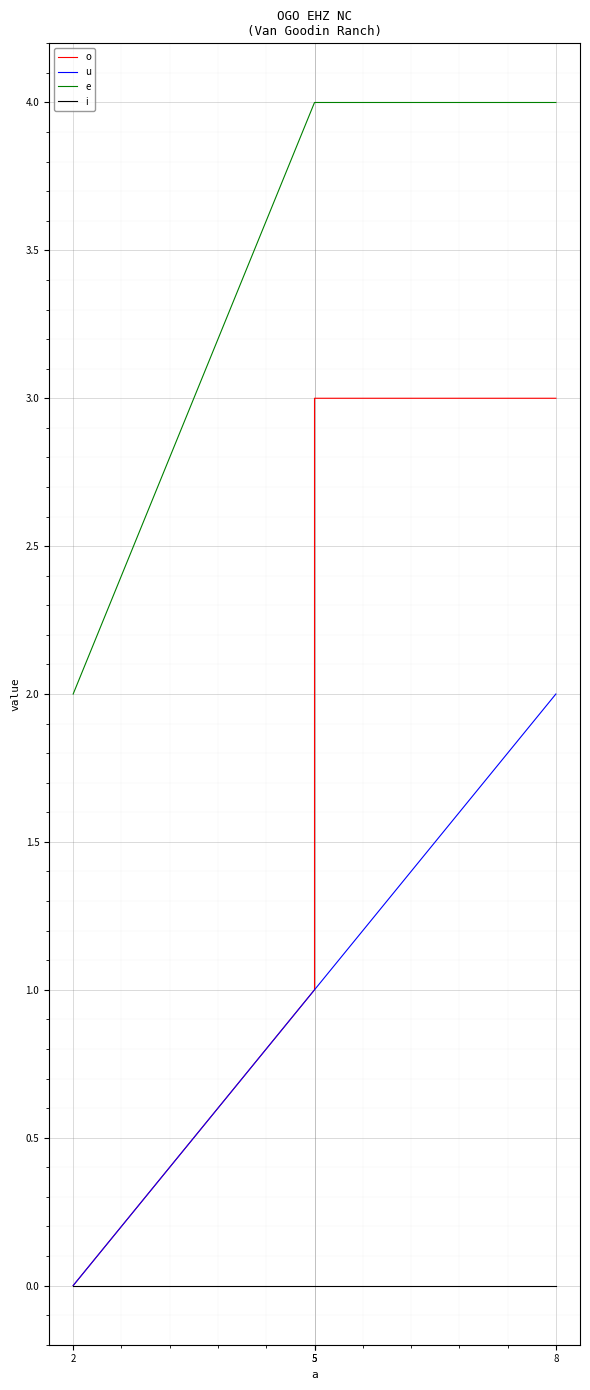

True or false: u and o intersect in this chart.

False